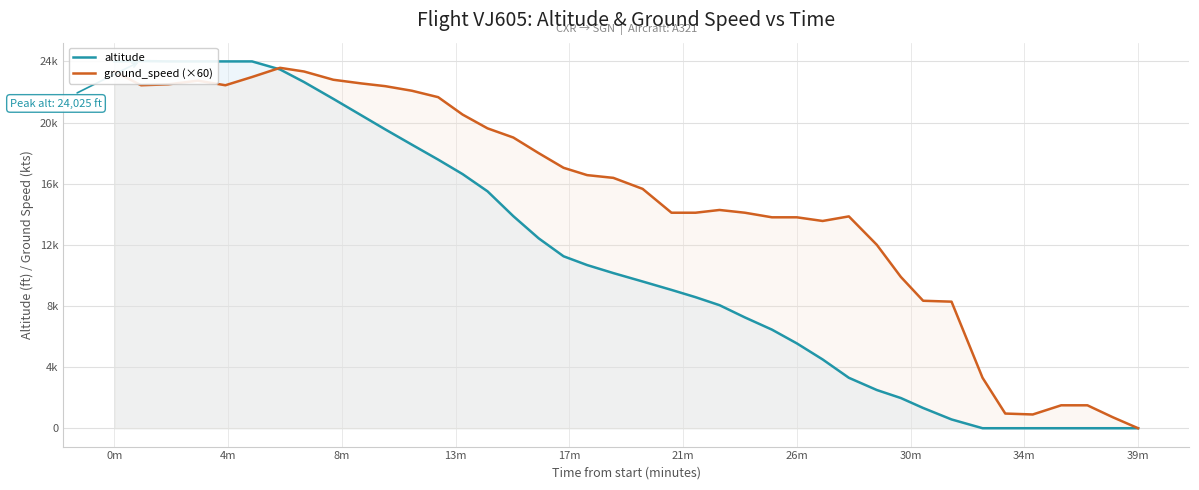

At which label does altitude first exceed 10150?

0m